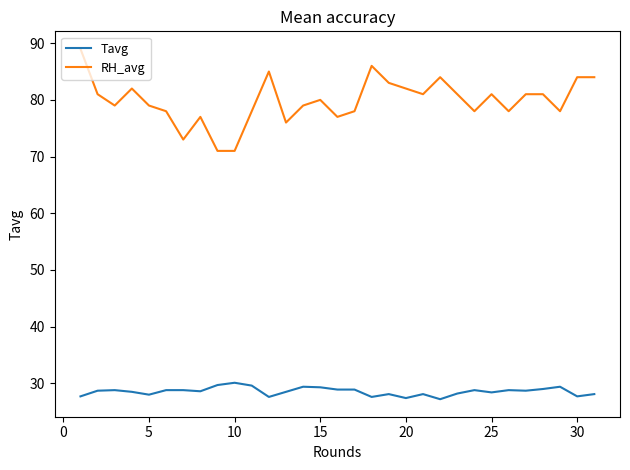

How many series are shown in this chart?

2